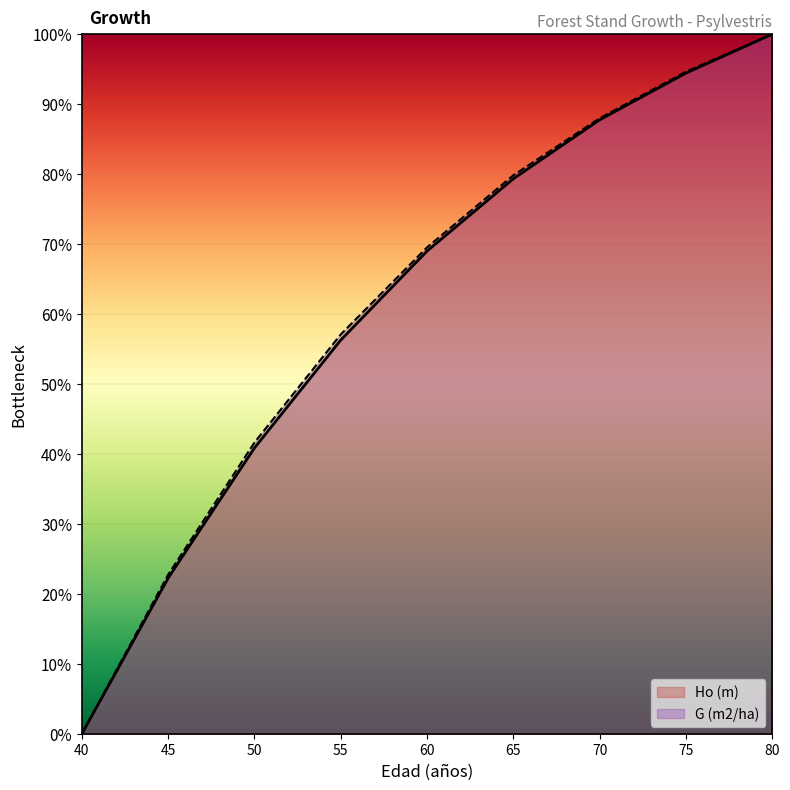

Which series has the largest total across all categories?

G (m2/ha)